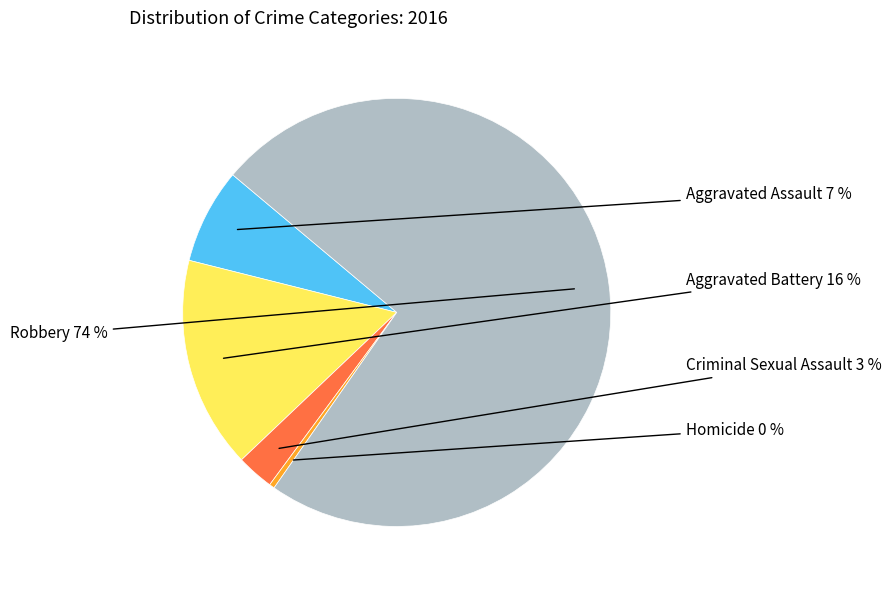

Combined, do Aggravated Assault and Criminal Sexual Assault account for over 50%?

No